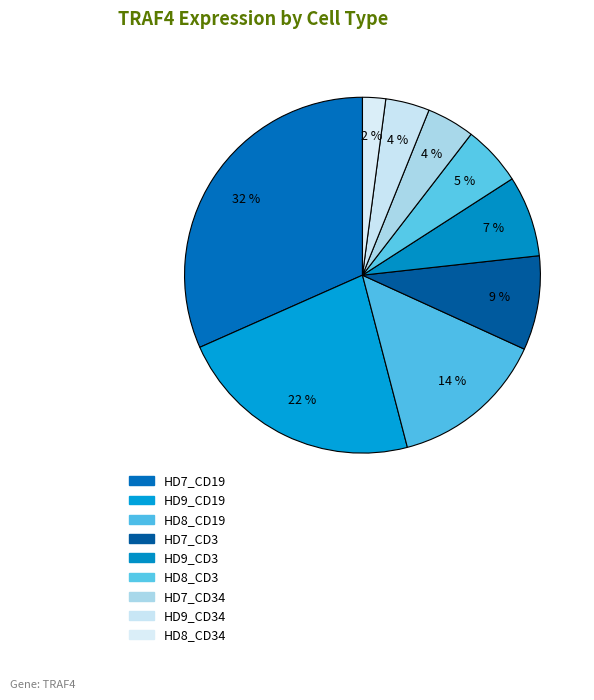

Count the number of slices in the pie.

9